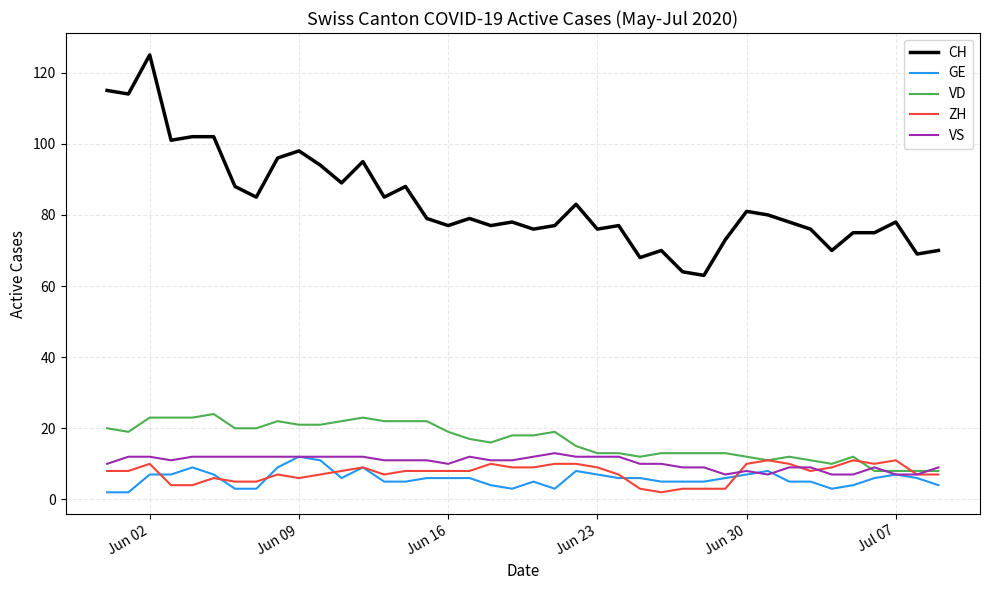

True or false: CH and ZH cross at least once.

False